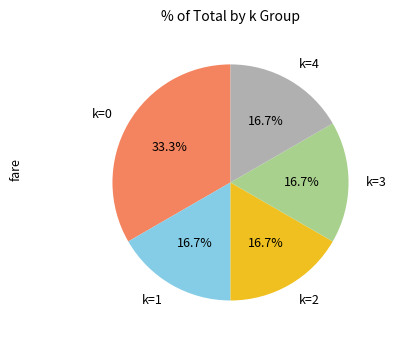

Does k=3 account for over 50% of the chart?

No